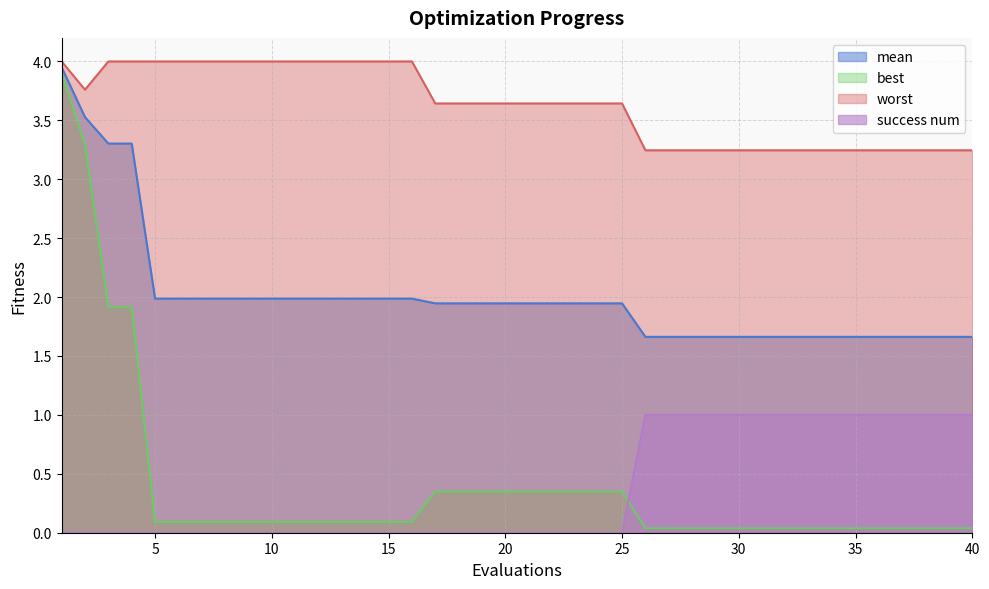

What is the value of the success num point at the 38th from the left?

1.0